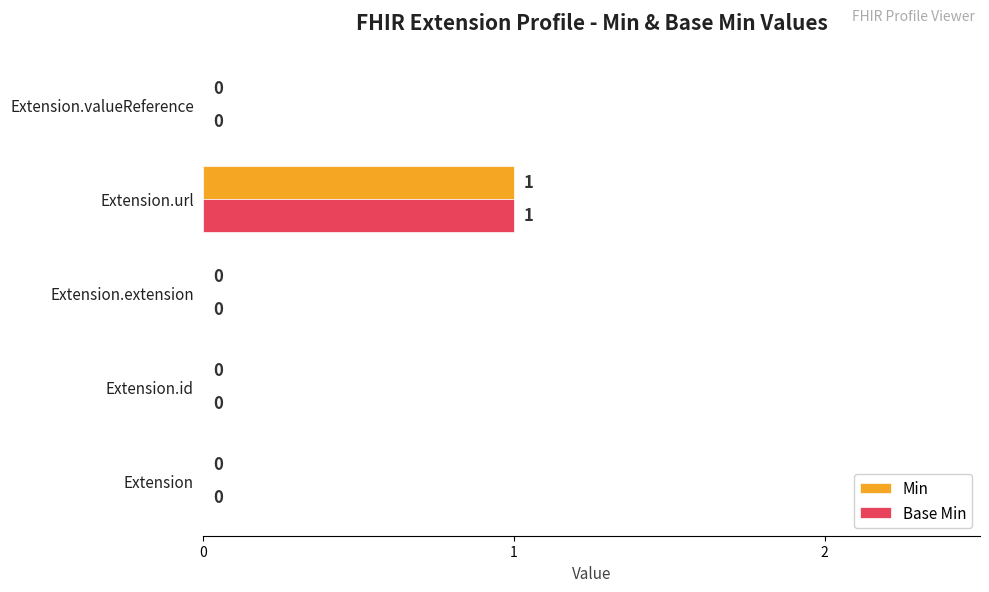

At which category is the sum across all series the highest?

Extension.url